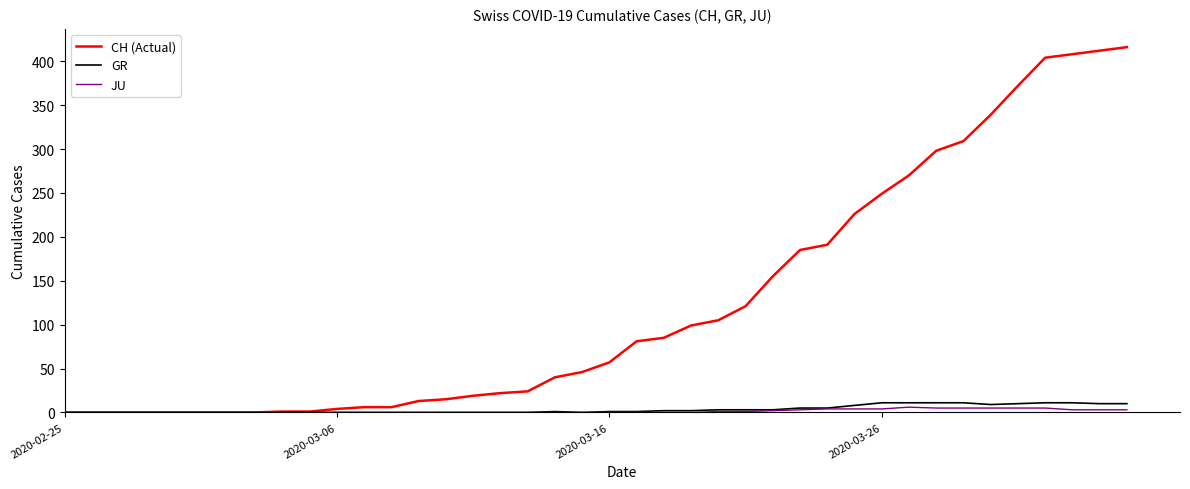

Which series has the largest total across all categories?

CH (Actual)